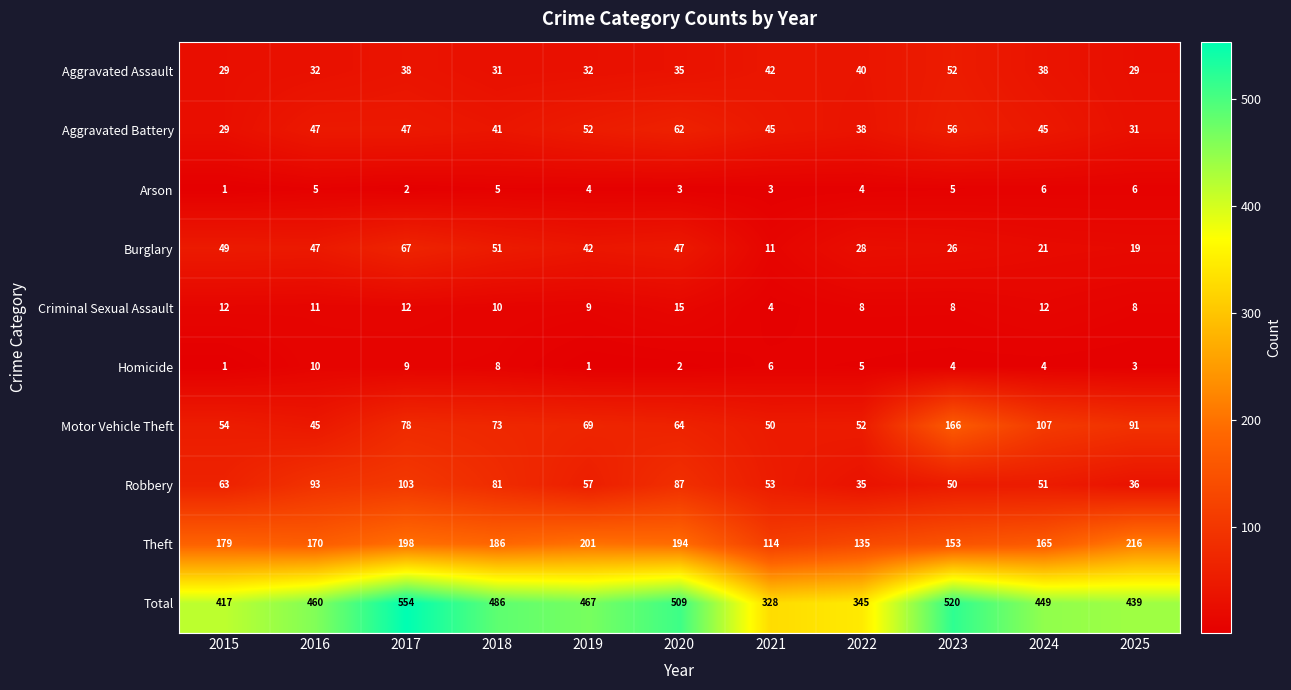

Which series has the largest range (max minus min)?

Total